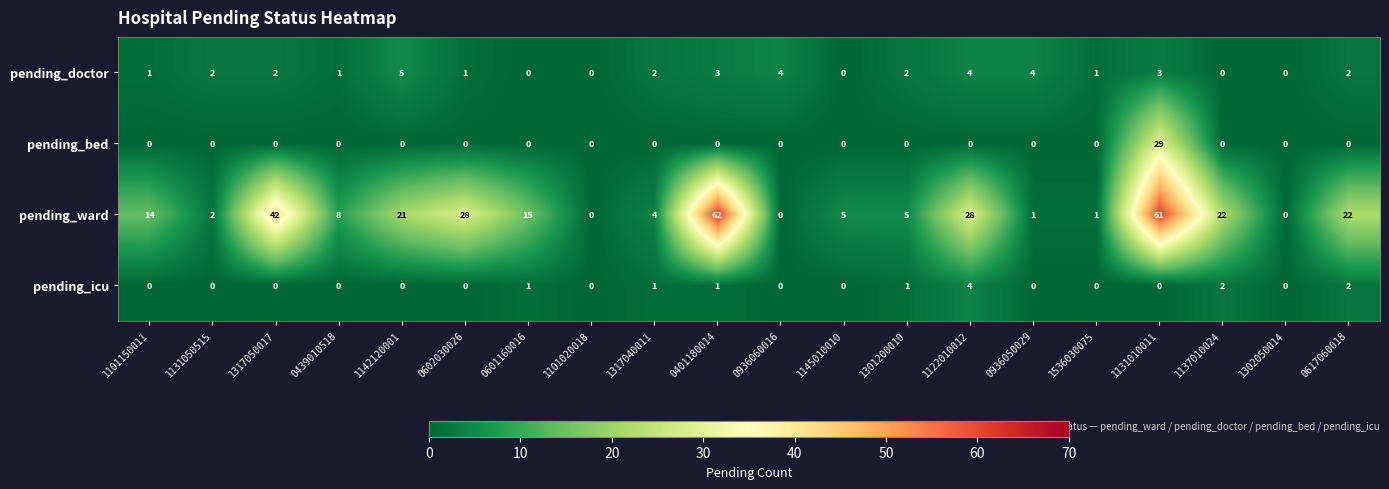

Rank the series by their maximum value, from lowest to highest.

pending_icu, pending_doctor, pending_bed, pending_ward